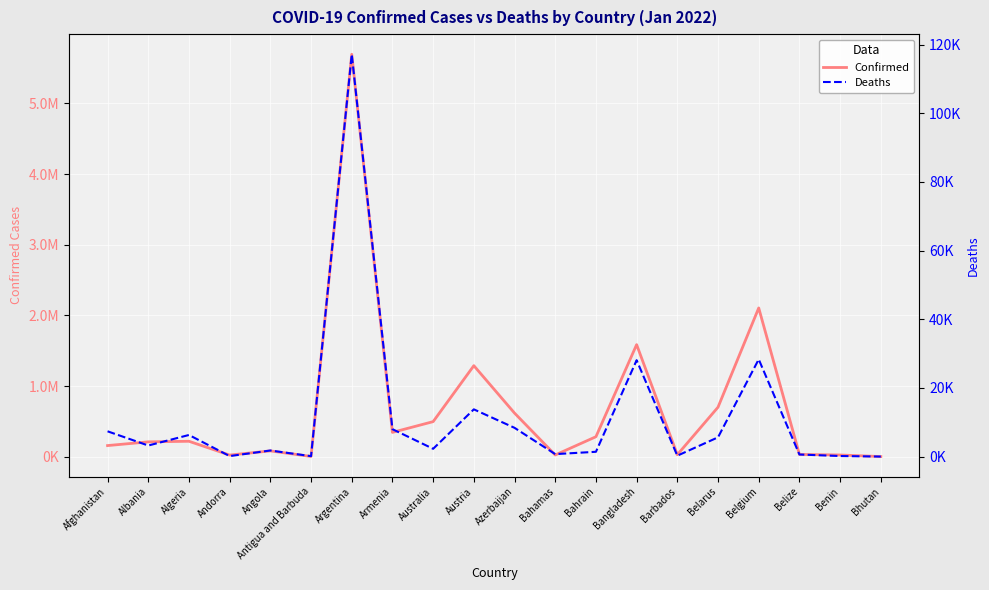

Reading left to right, list all the values displayed in this chart.

Confirmed: 158189	210885	219159	23740	82920	4283	5694930	345036	496938	1288829	617679	25285	283344	1586466	28960	701192	2105343	32840	24935	2660
Deaths: 7361	3220	6291	140	1772	119	117204	7983	2266	13759	8375	717	1395	28077	262	5609	28331	602	161	3